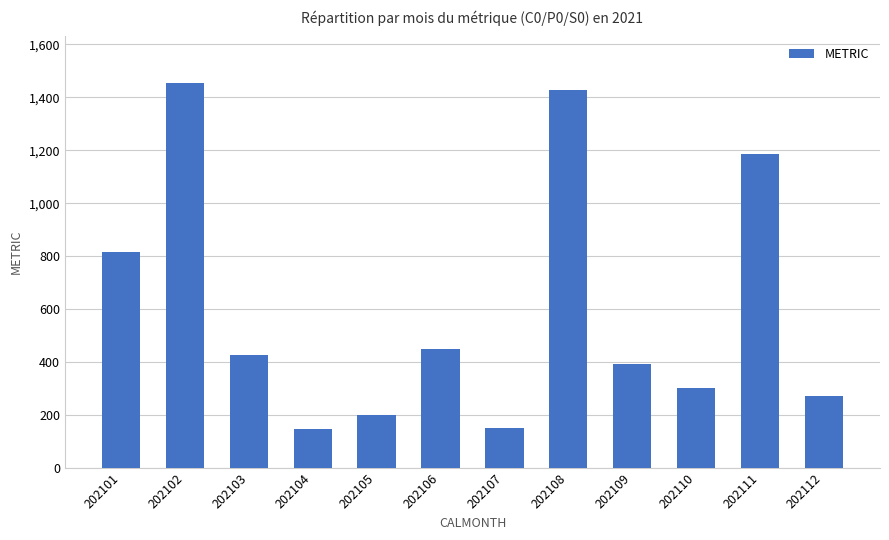

At which label does the data first exceed 425?

202101